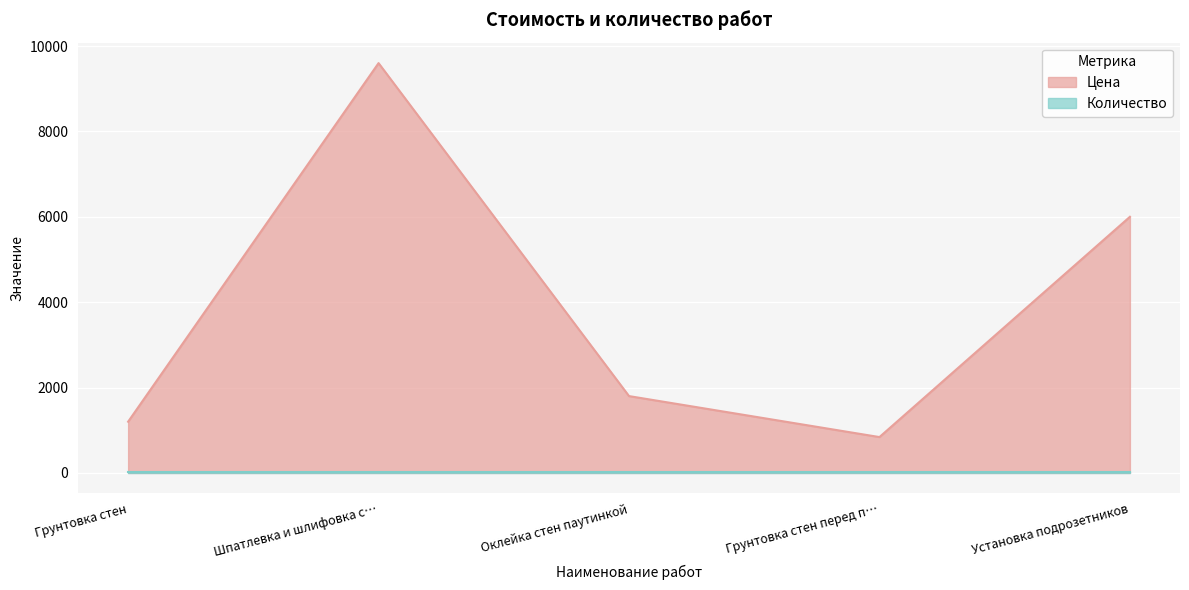

What is the ratio of the value at Оклейка стен паутинкой to the value at Грунтовка стен перед п…?

2.1